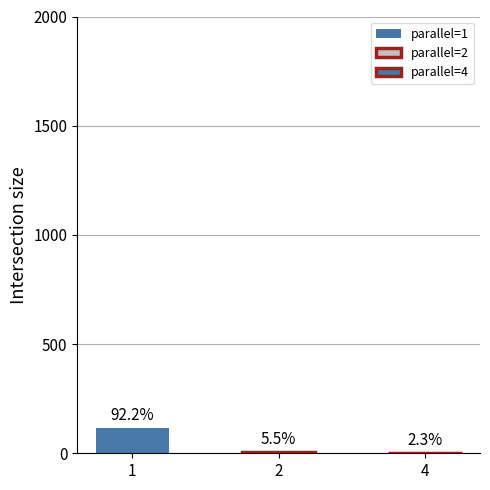

The chart shows a value of 11 at 2. True or false?

False